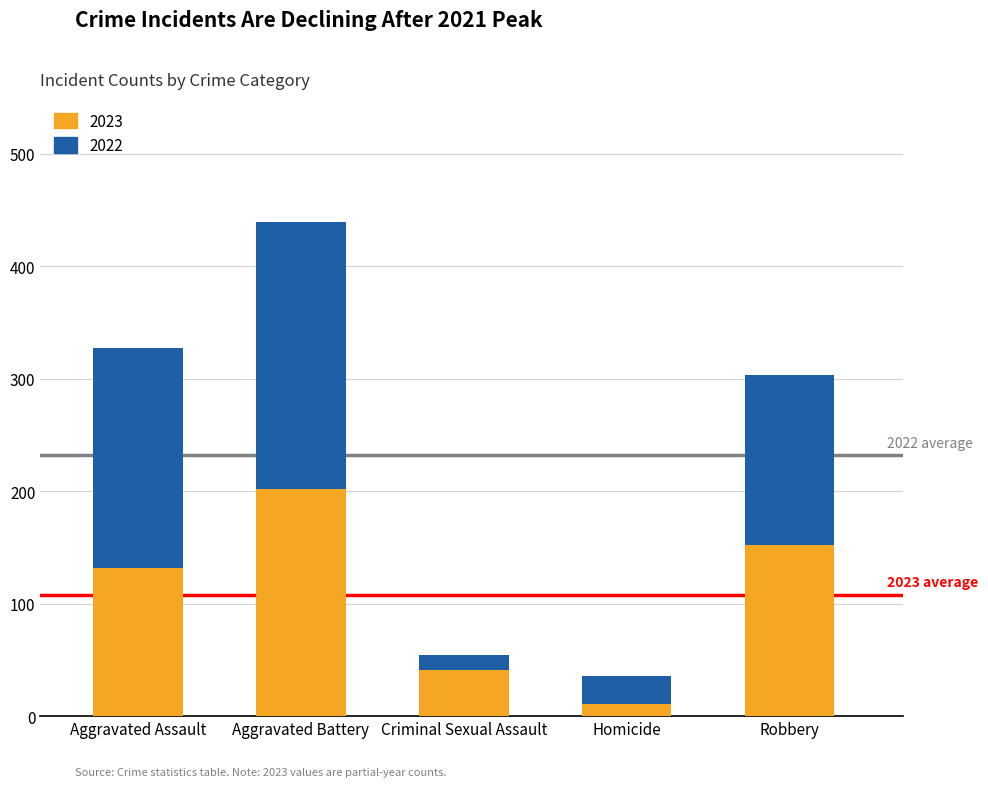

Which series changed the most between Aggravated Assault and Criminal Sexual Assault?

2022